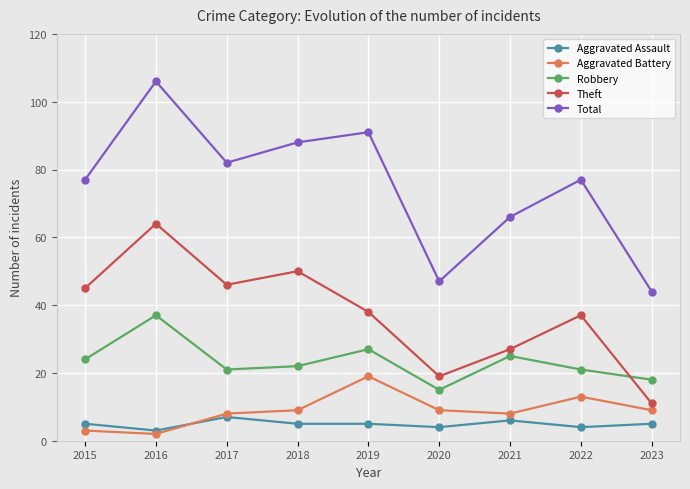

What is the spread (max minus min) of values at 2017?

75